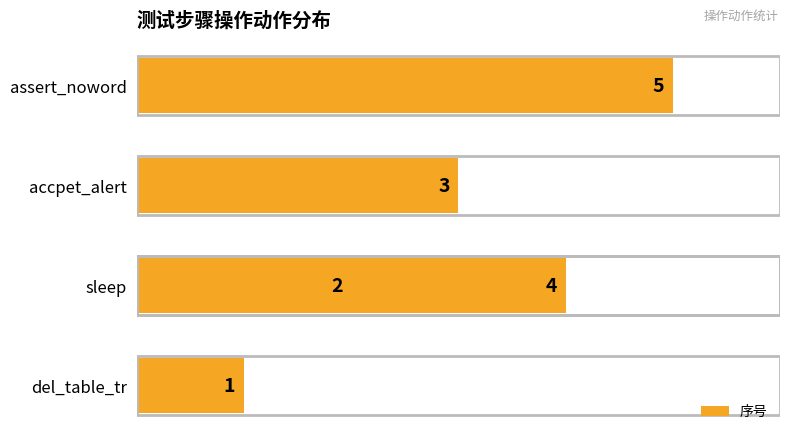

The chart shows a value of 8 at assert_noword. True or false?

False